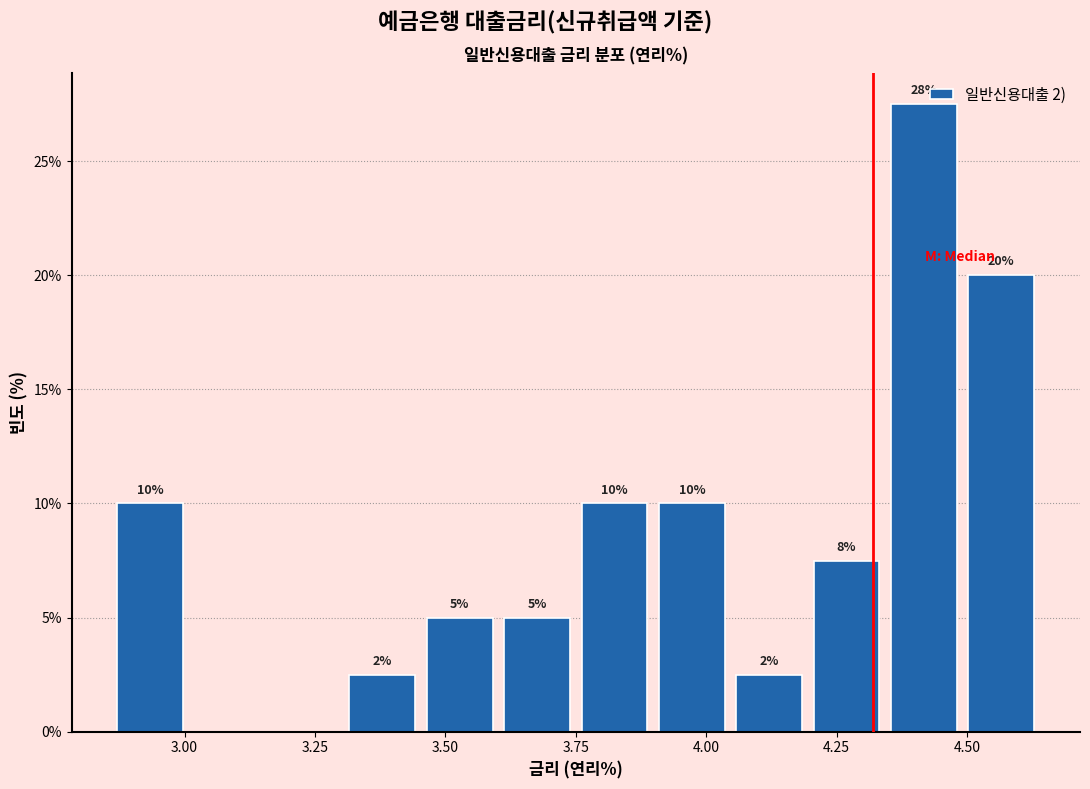

Read against the x-axis, roughly where is the centre of the tallest bar?

4.40